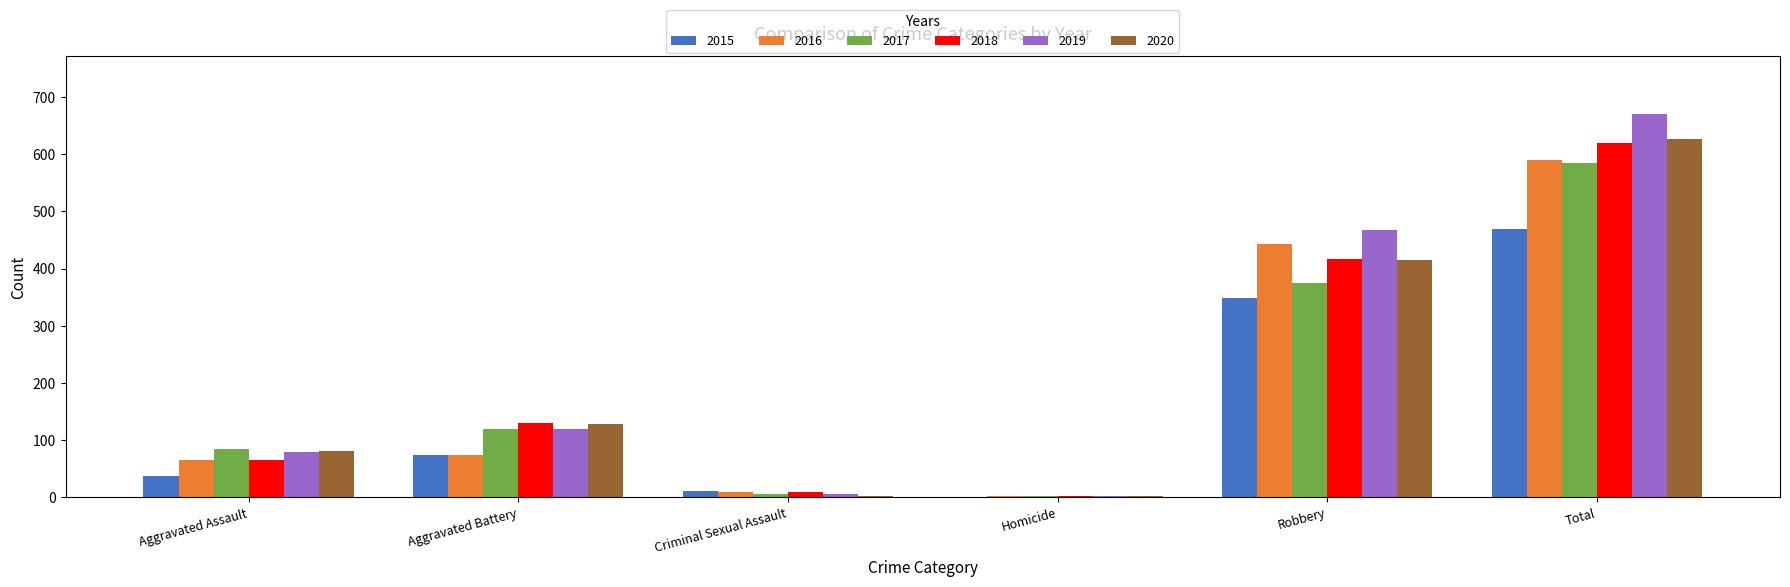

Reading right to left, list all the values displayed in this chart.

2015: 469	348	0	11	73	37
2016: 590	443	1	8	73	65
2017: 584	374	1	5	120	84
2018: 620	416	1	9	129	65
2019: 671	467	1	6	119	78
2020: 627	415	2	2	128	80